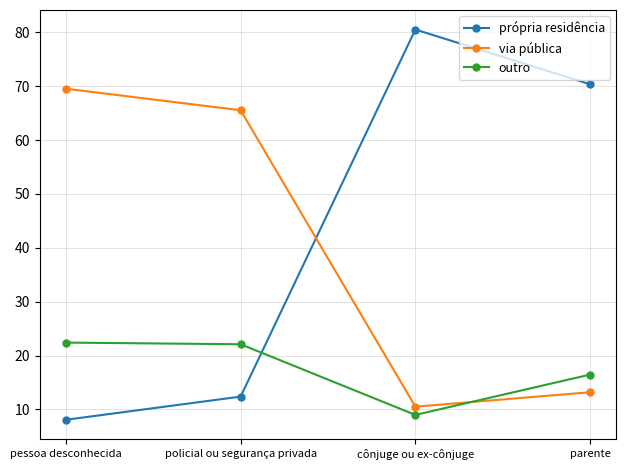

How many series are shown in this chart?

3